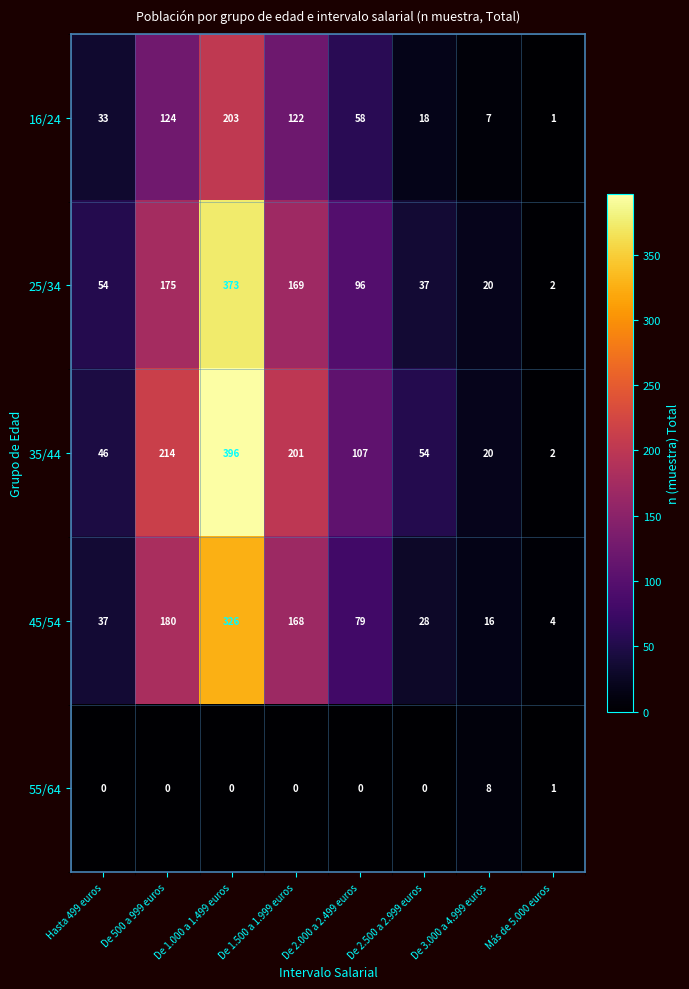

At De 500 a 999 euros, list the series in order from largest to smallest.

35/44, 45/54, 25/34, 16/24, 55/64